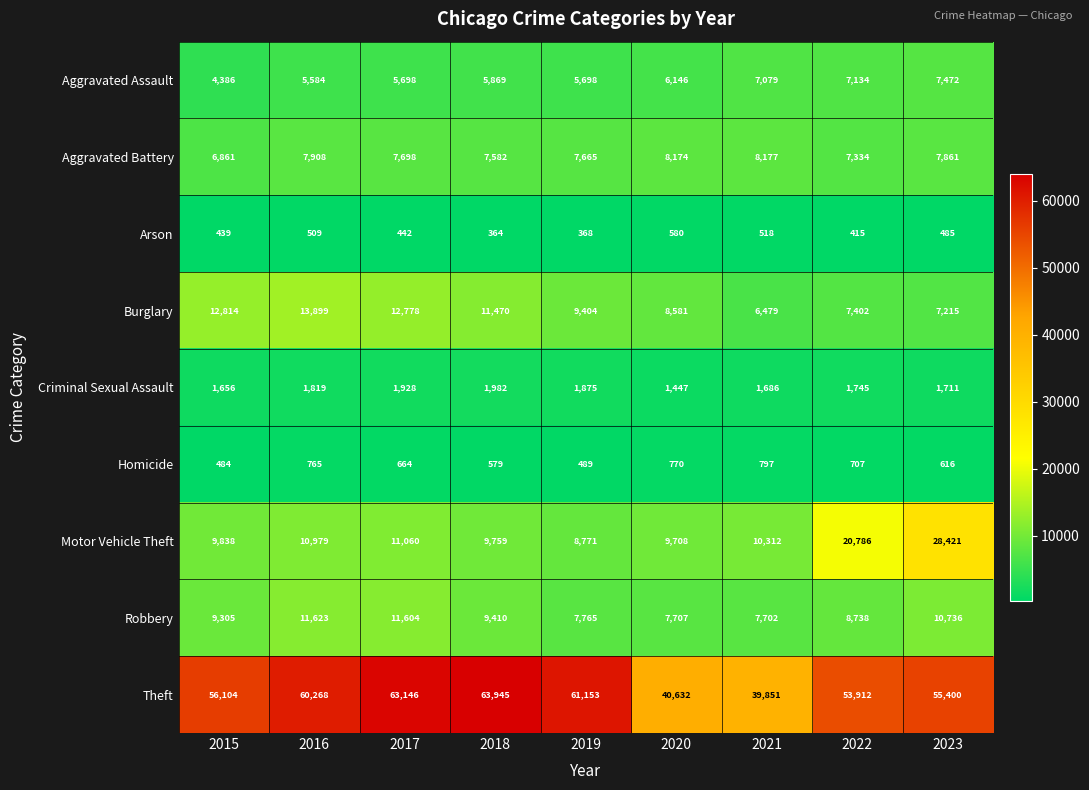

Is it true that Burglary equals 7215 at 2023?

True